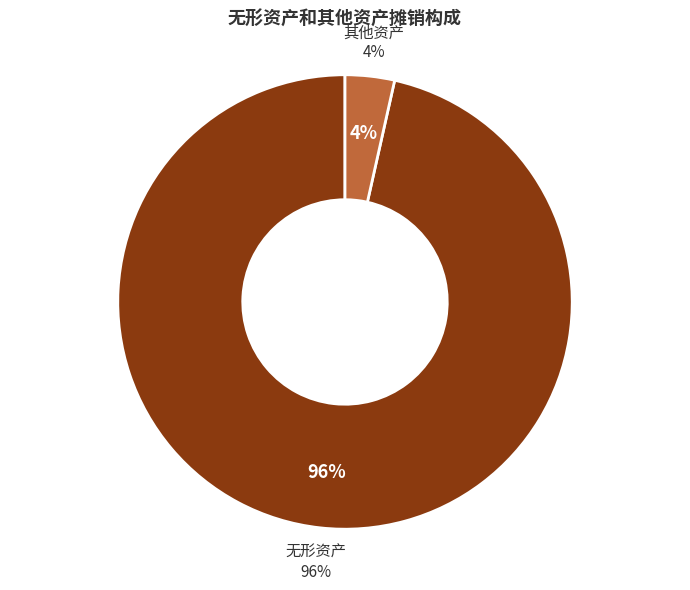

To the nearest percent, what percentage of the pie is 无形资产?

96%